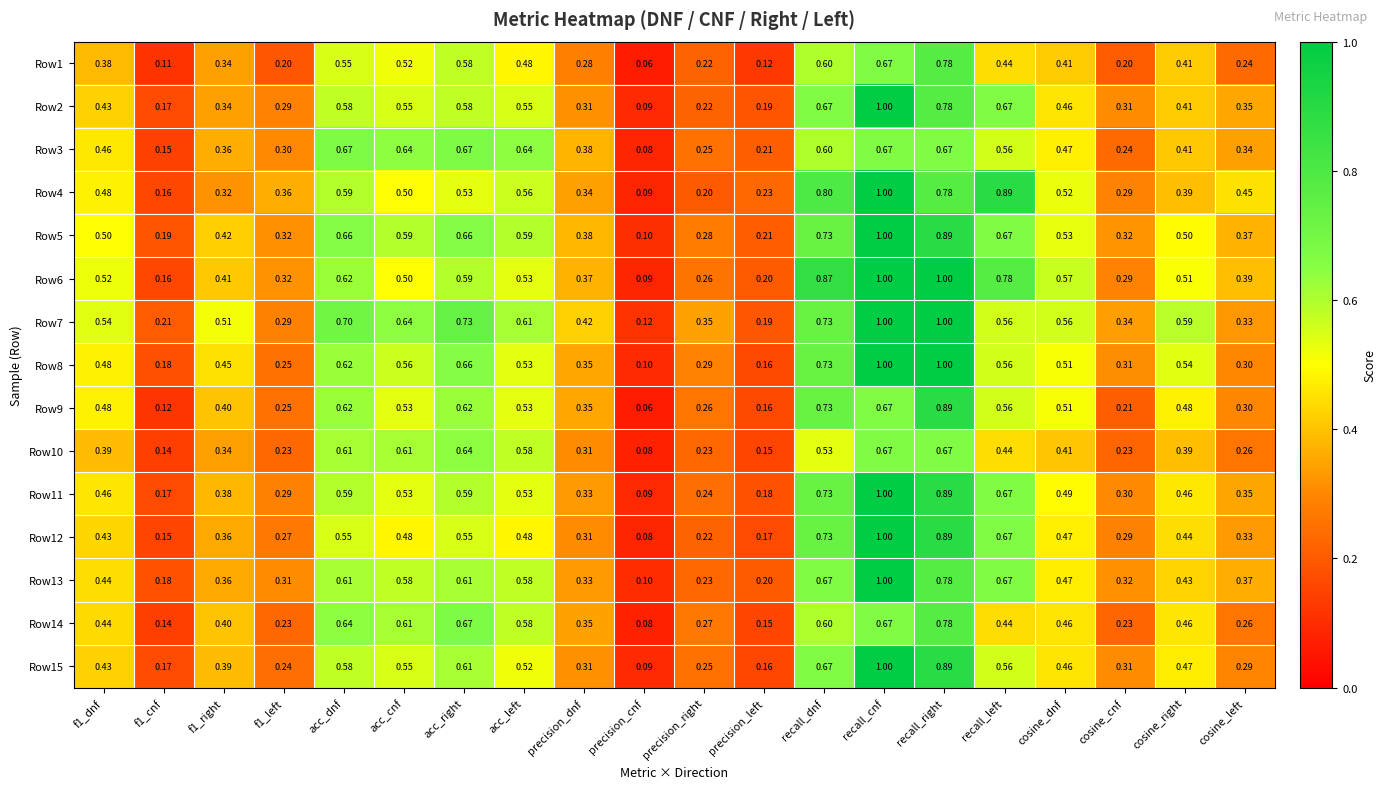

Where is Row10 nearest to the value 0?

precision_cnf